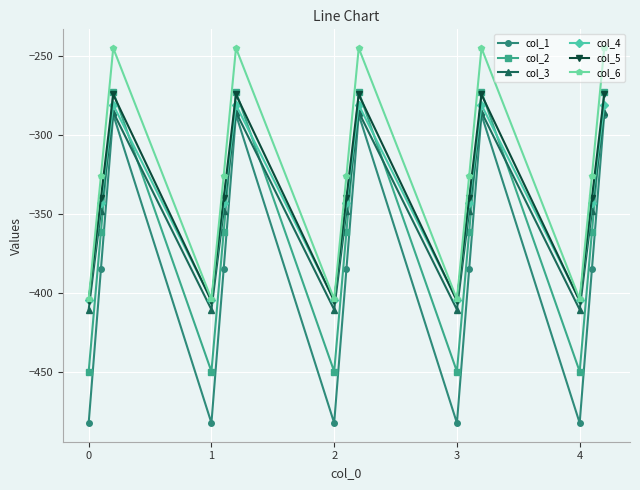

How many lines are shown in the chart?

6